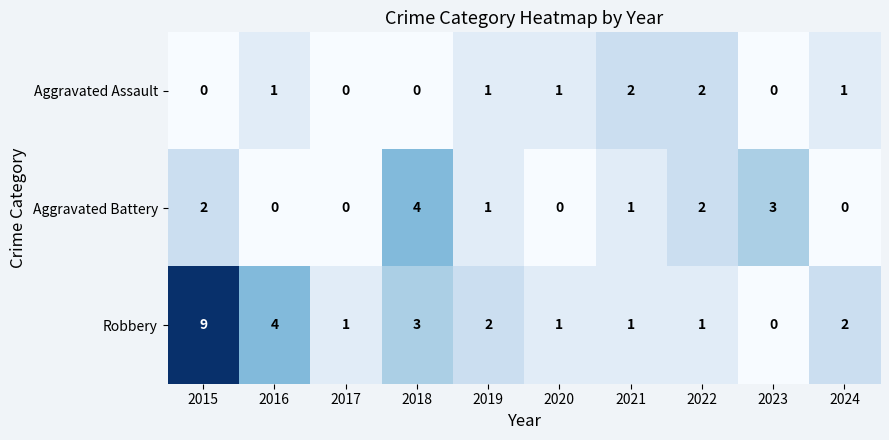

Reading right to left, transcribe all the data shown in this chart.

Aggravated Assault: 1	0	2	2	1	1	0	0	1	0
Aggravated Battery: 0	3	2	1	0	1	4	0	0	2
Robbery: 2	0	1	1	1	2	3	1	4	9